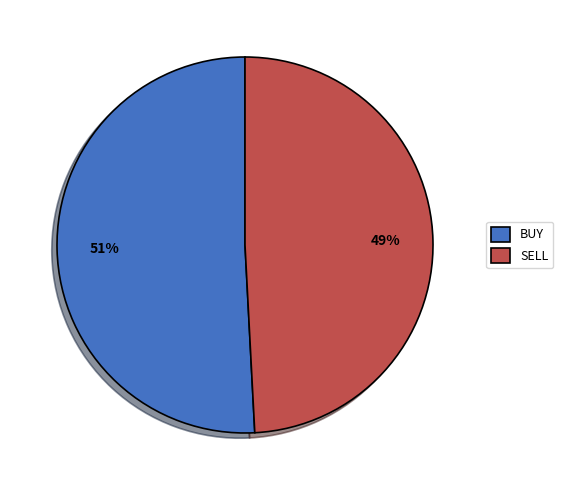

Between SELL and BUY, which is larger?

BUY